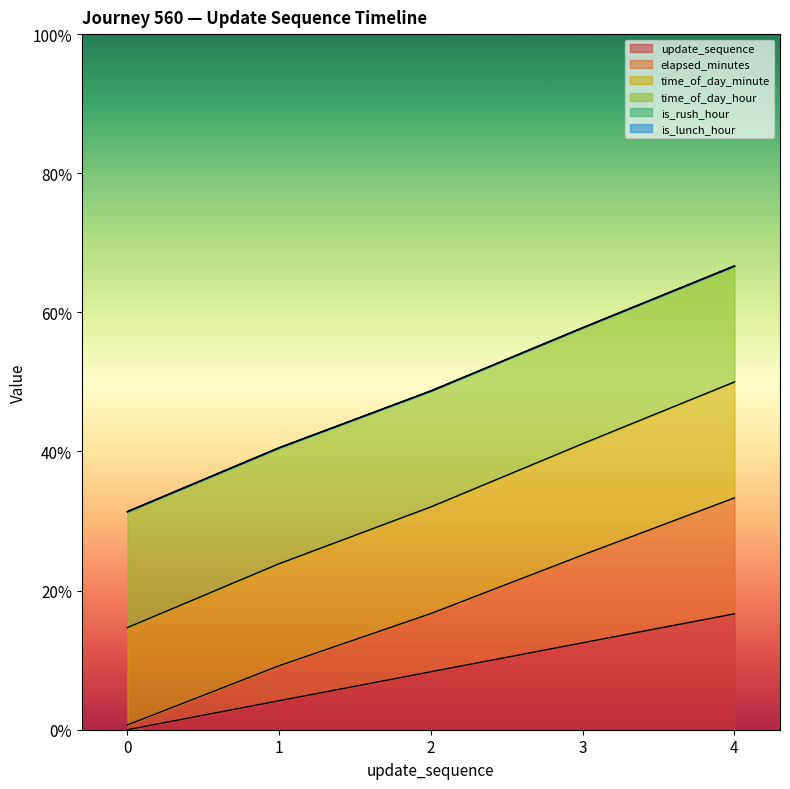

At which category is the sum across all series the highest?

4